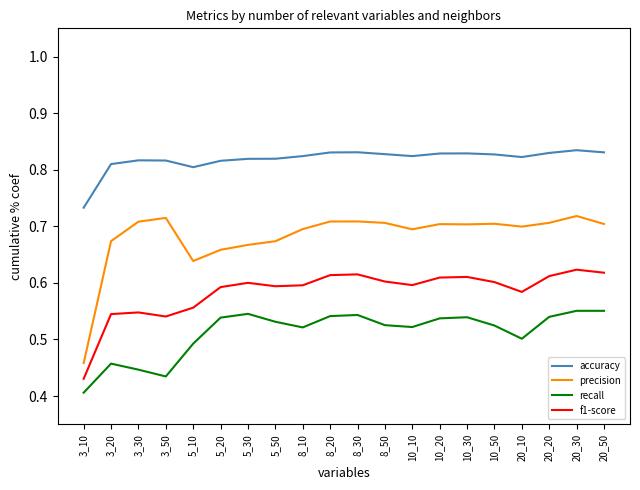

List the series in order of their overall mean, lowest first.

recall, f1-score, precision, accuracy